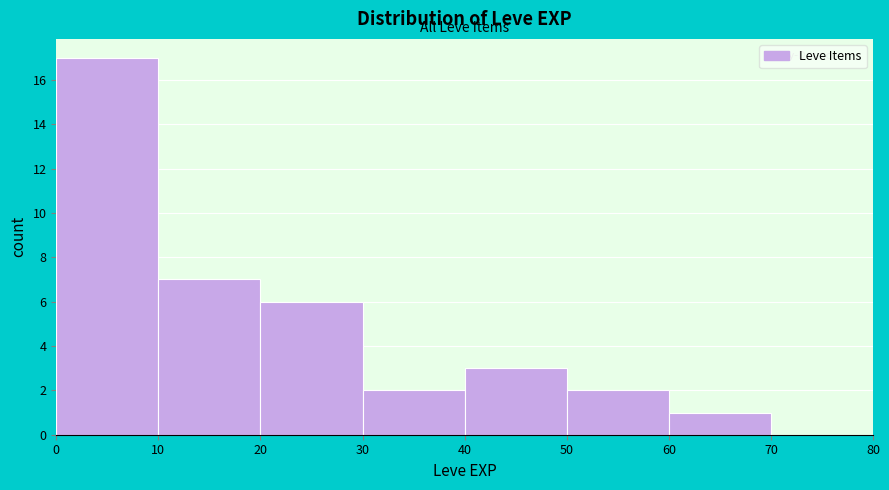

How tall is the bar that spans 30 to 40 on the x-axis? The values are not printed on the chart, so give them approximately, as read against the axis.

2